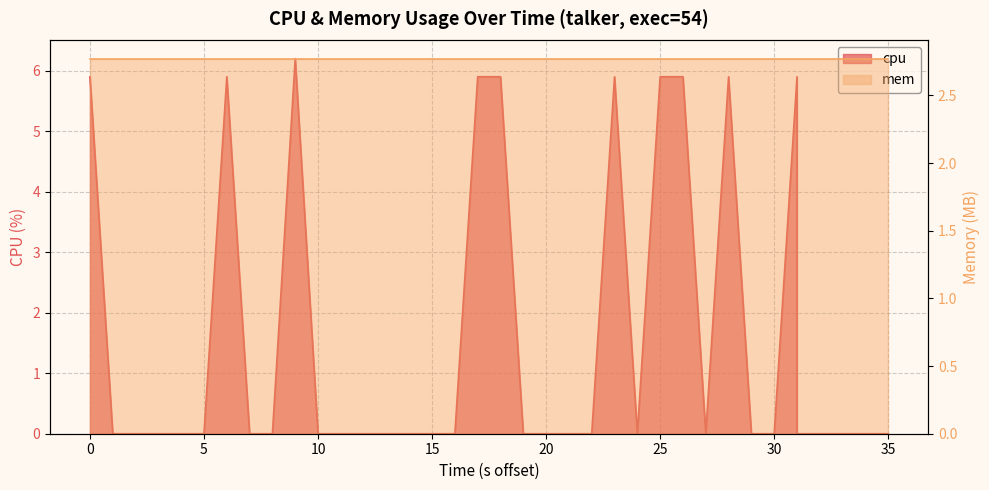

How many points are lower than both their immediate neighbors (excluding endpoints)?

2